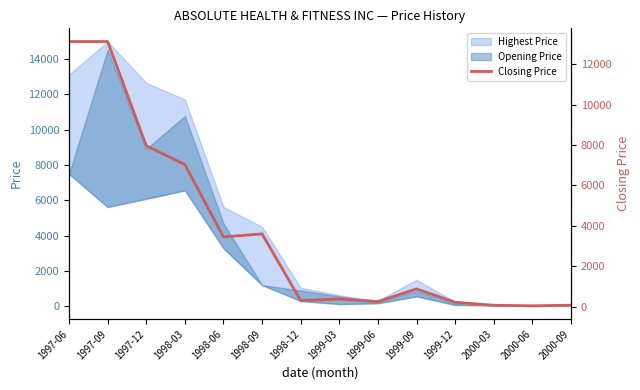

What is the change in value from 1998-03 to 1998-12?

-6735.0